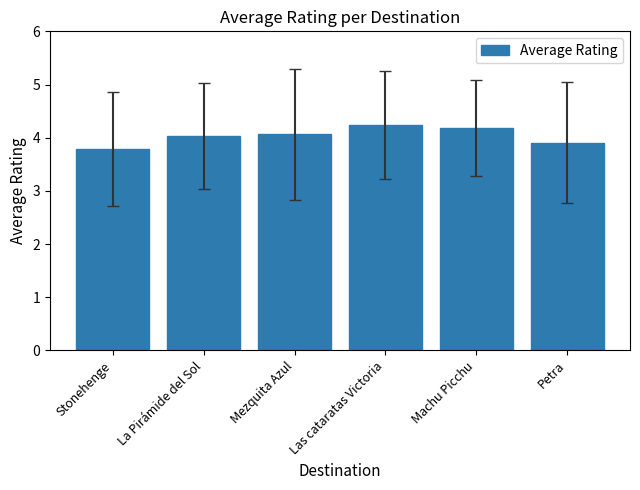

The chart shows a value of 2.1 at Petra. True or false?

False